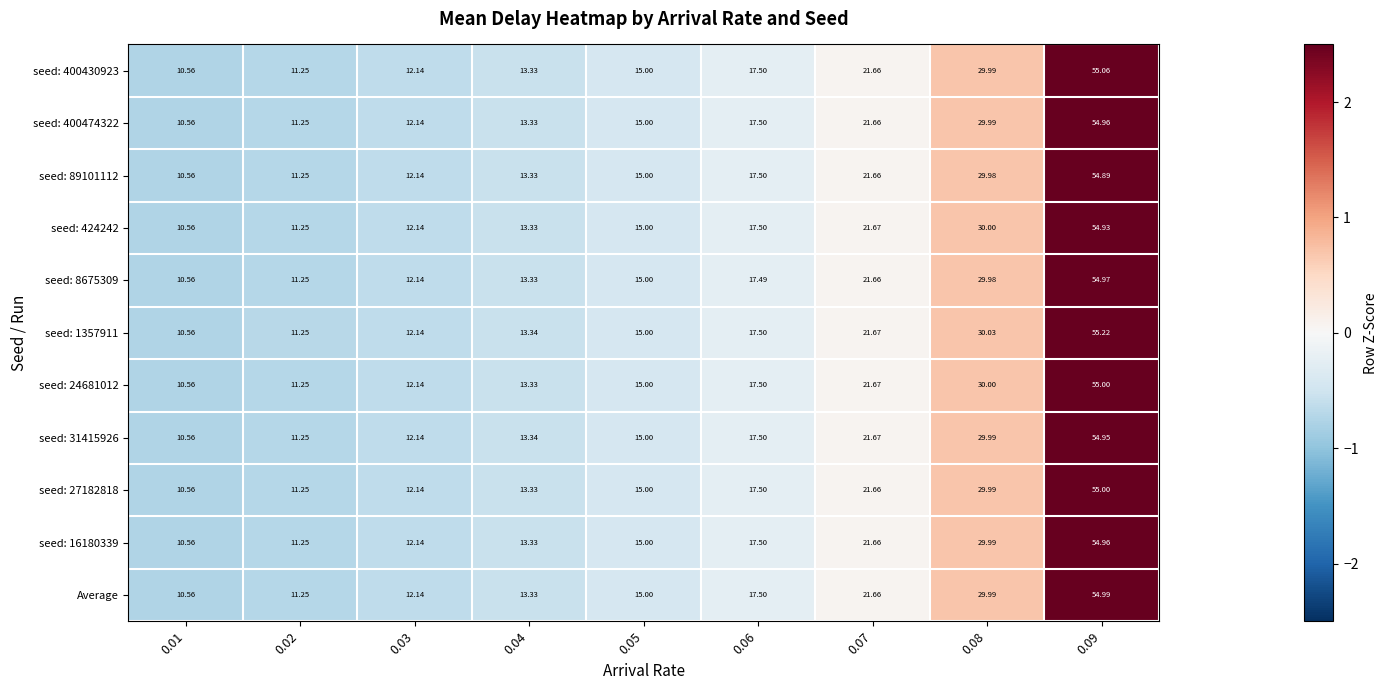

How many categories are shown in the chart?

9